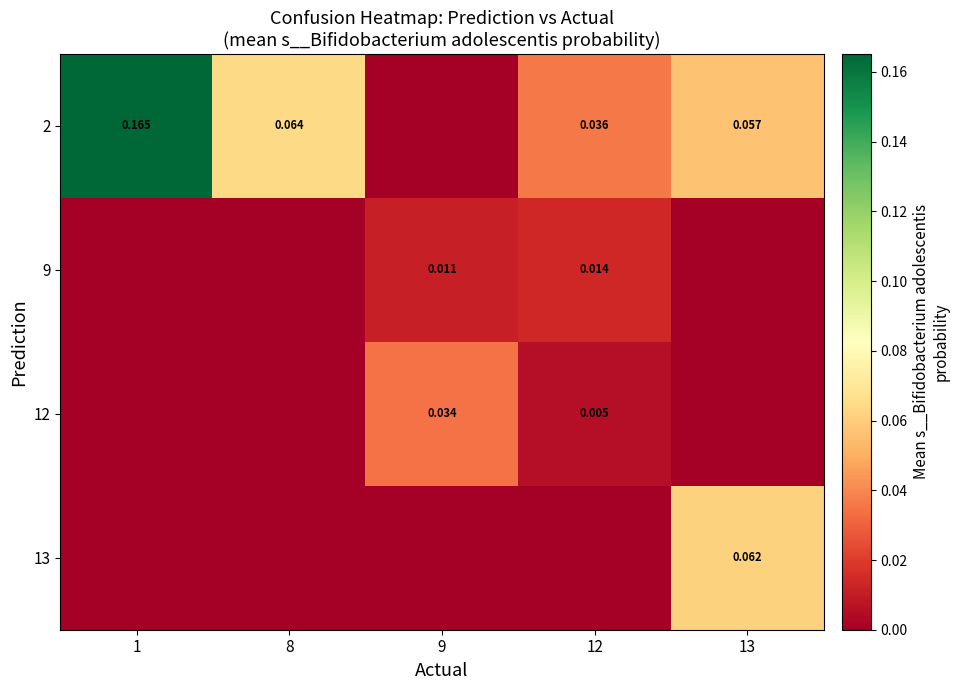

True or false: 12 has a value of 0.0 at 9.

True